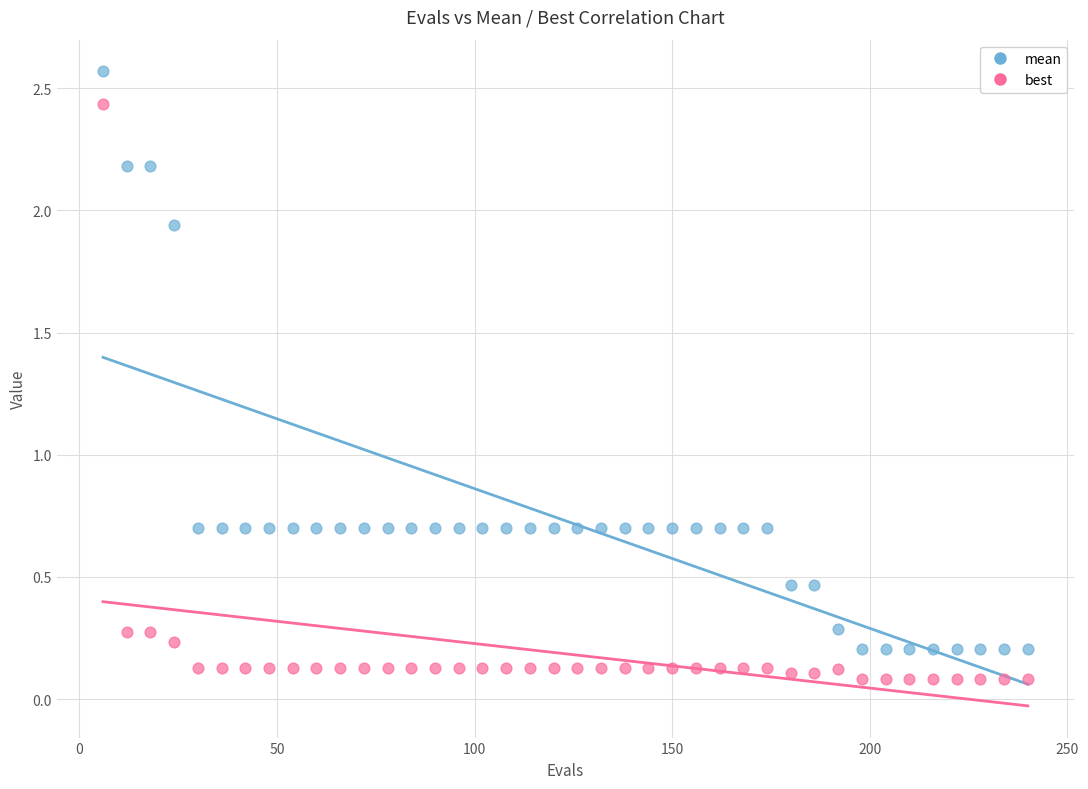

Across all data points, what is the range of X values (max minus min)?

234.0